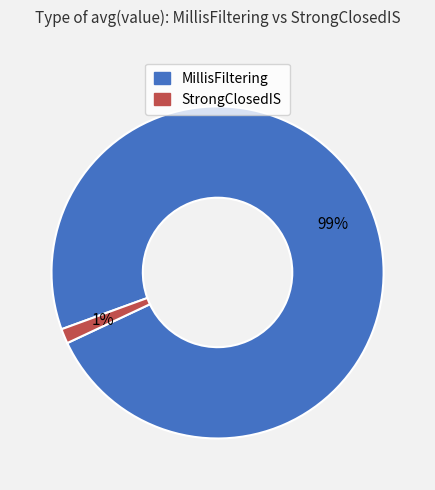

To the nearest percent, what is the average slice percentage?

50%